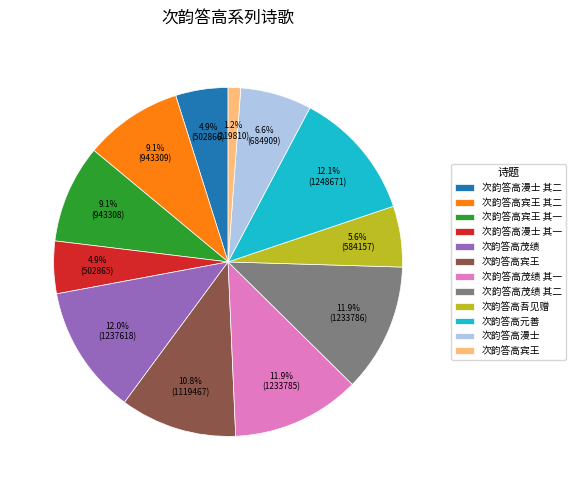

Is there a majority slice in this chart?

No